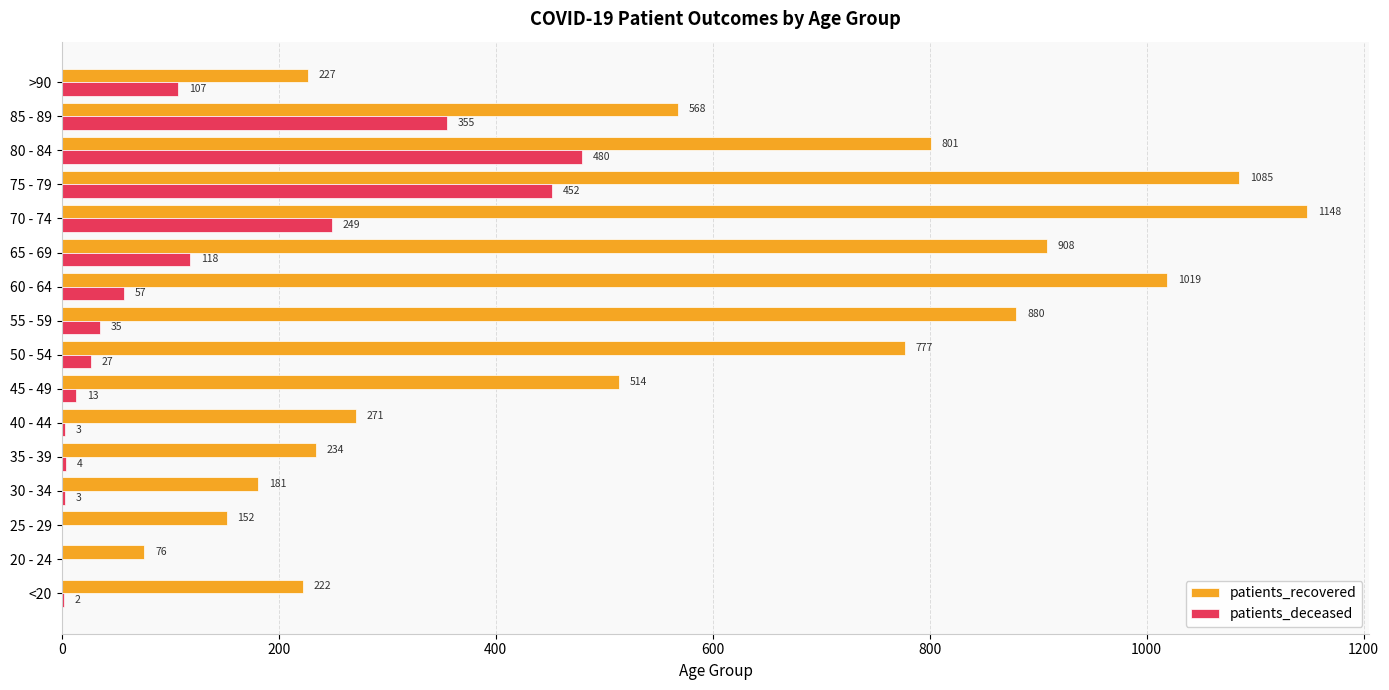

Which series has the widest spread of values?

patients_recovered